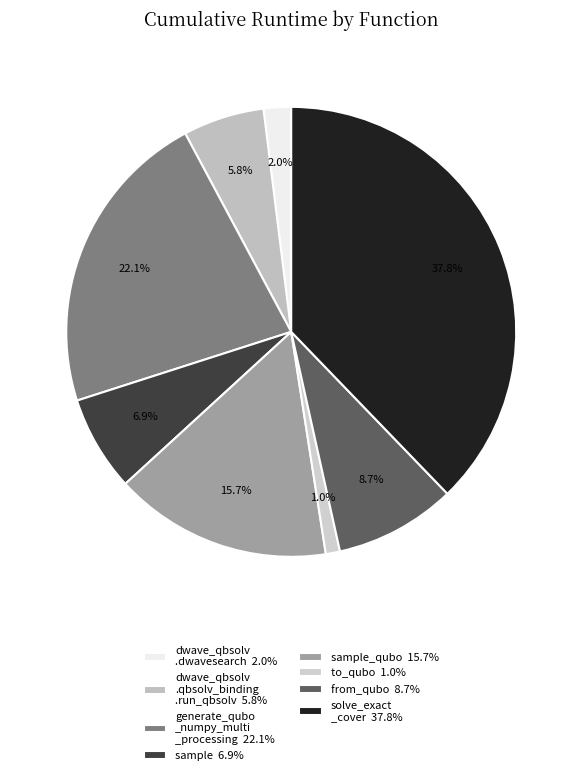

How many segments does this pie chart have?

8